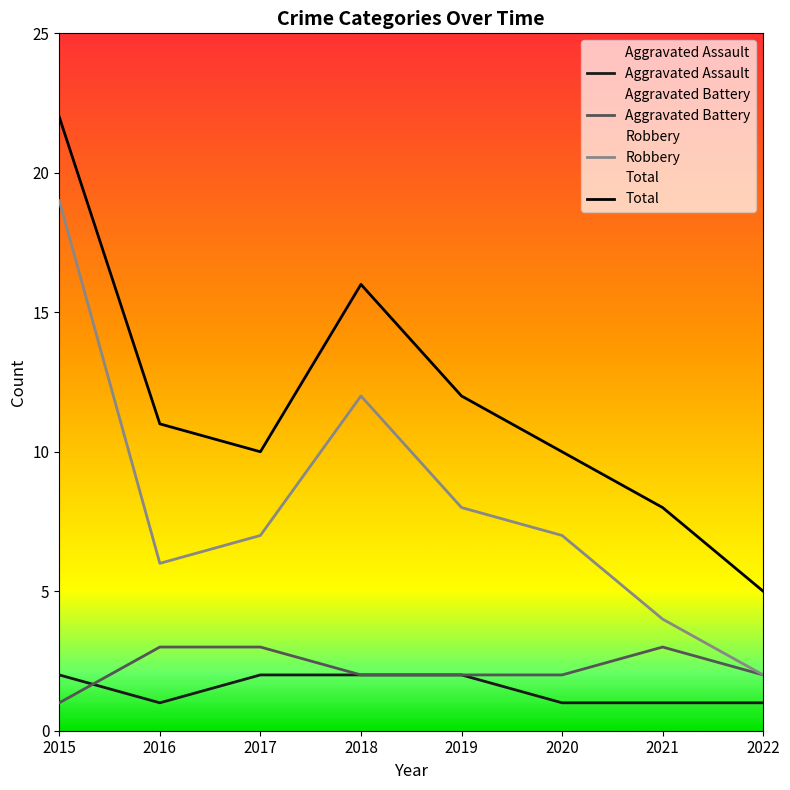

In Aggravated Battery, how many points are higher than both neighbors (excluding endpoints)?

1